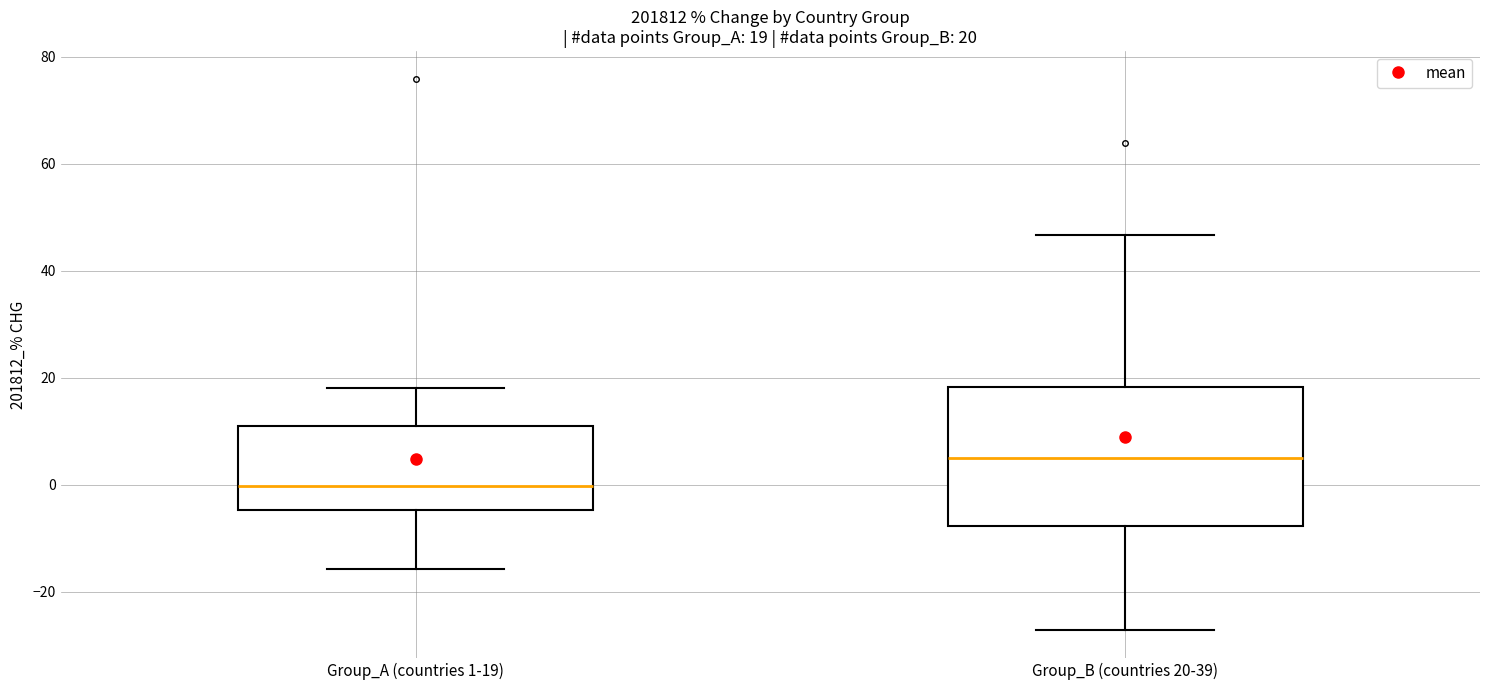

Which box is the tallest, from its lower edge to its upper edge?

Group_B (countries 20-39)